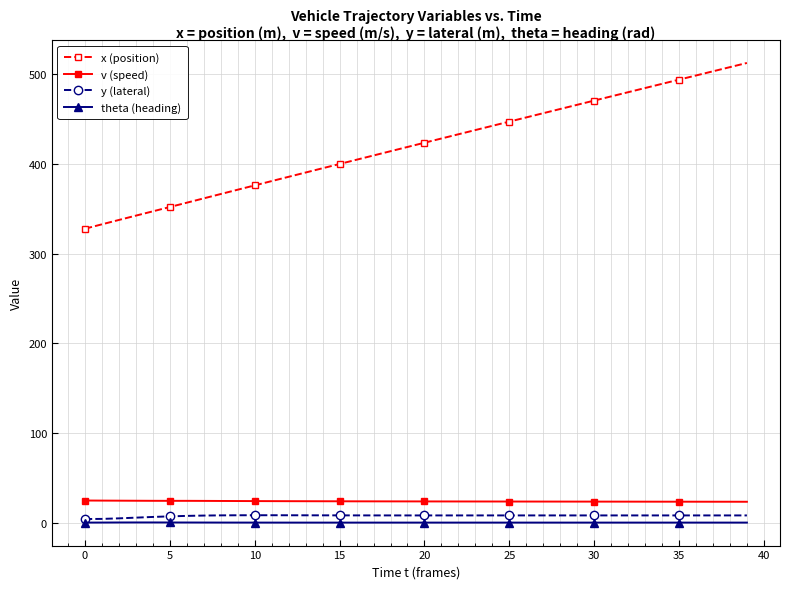

What is the value of the v (speed) point at the 21st from the left?

23.6